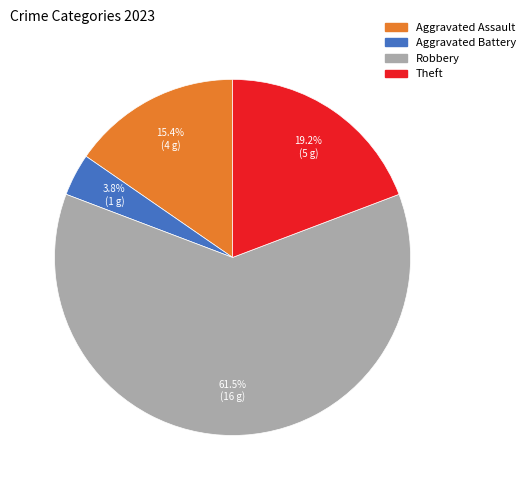

How much of the chart is everything except Aggravated Battery?

96.2%